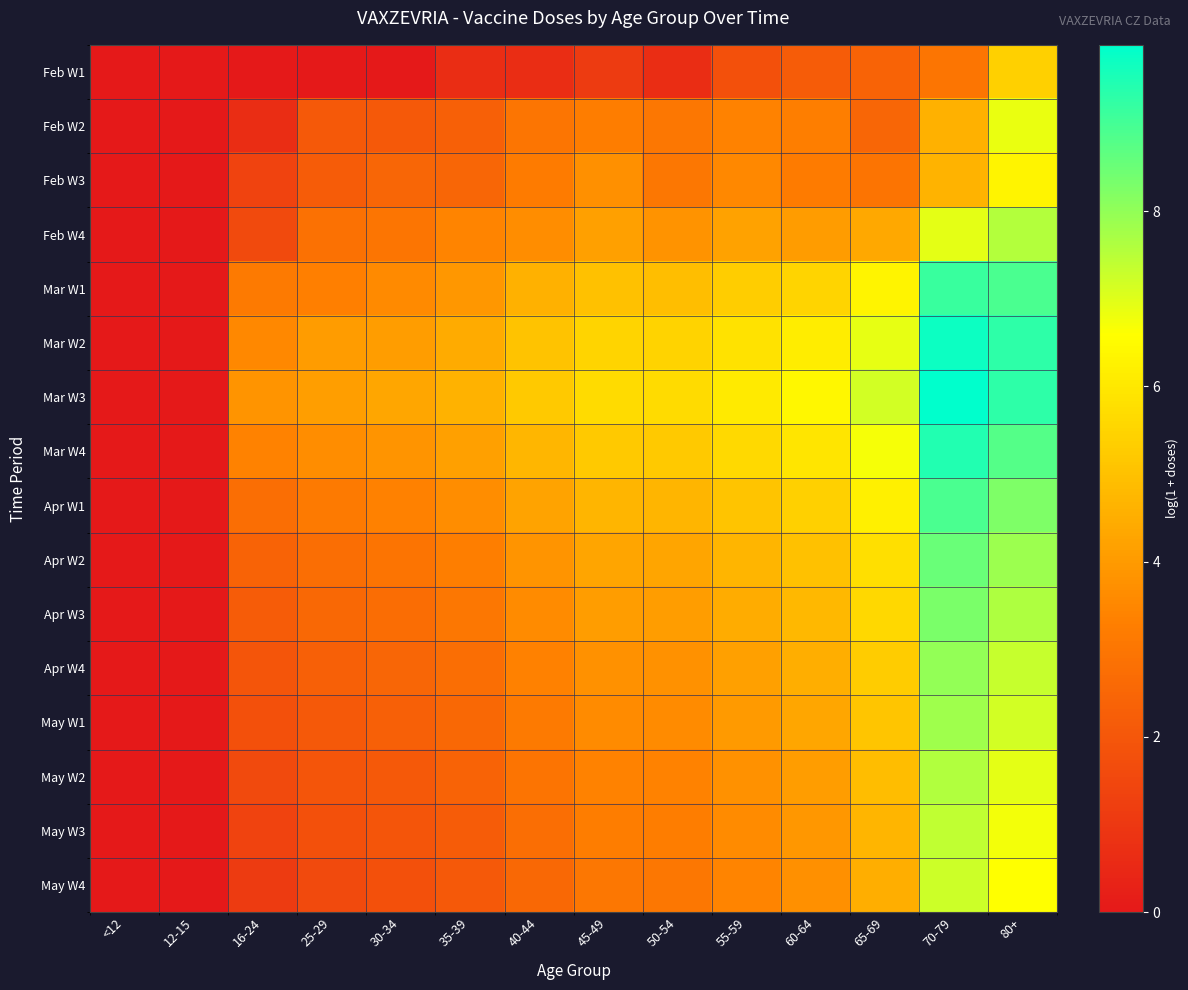

Between 55-59 and 65-69, which is larger?

65-69